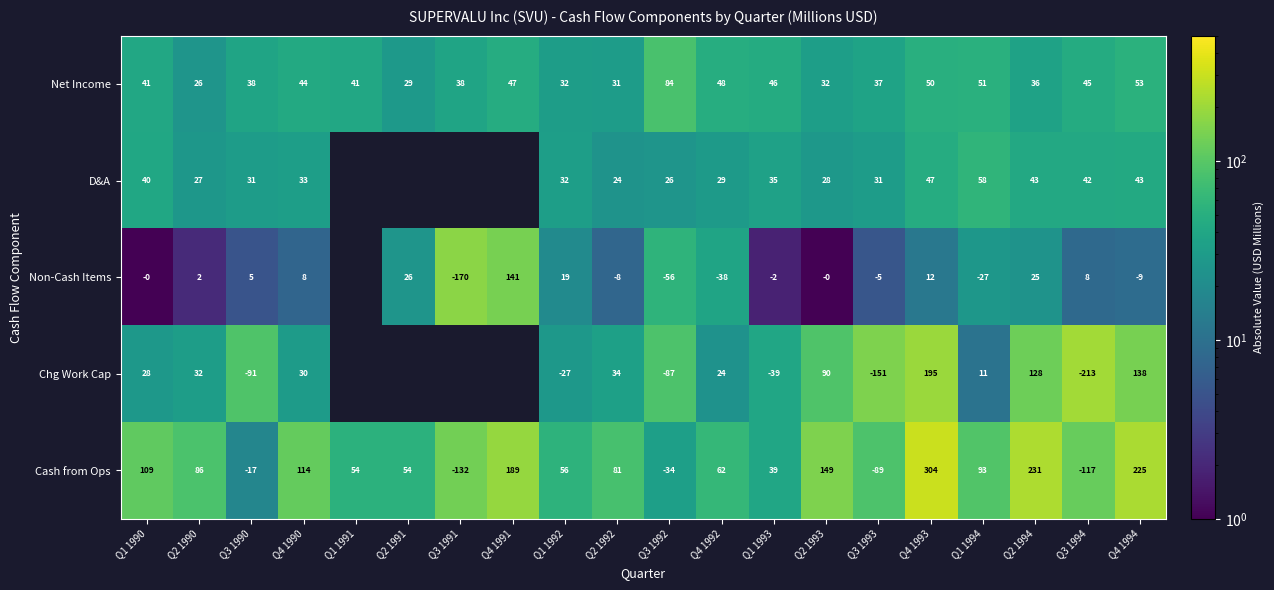

Where does the Chg Work Cap series first go above 27?

Q1 1990